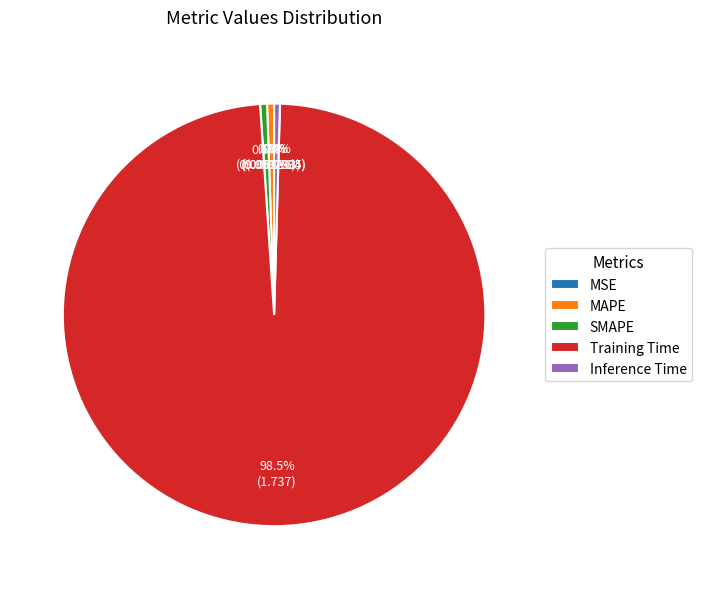

Which category has the biggest portion of the pie?

Training Time